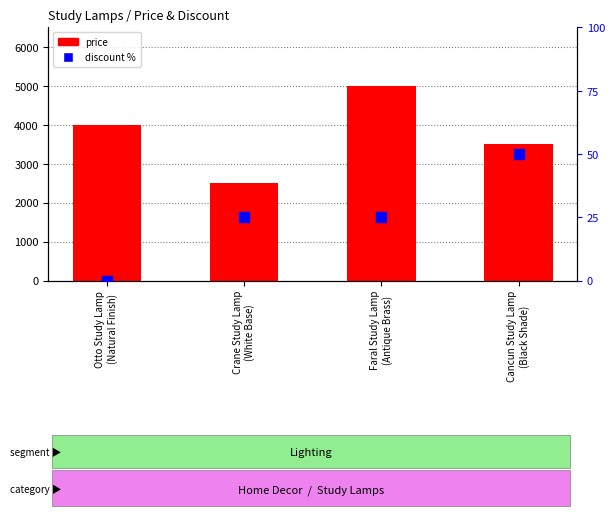

At how many categories does at least one series exceed 2468?

4